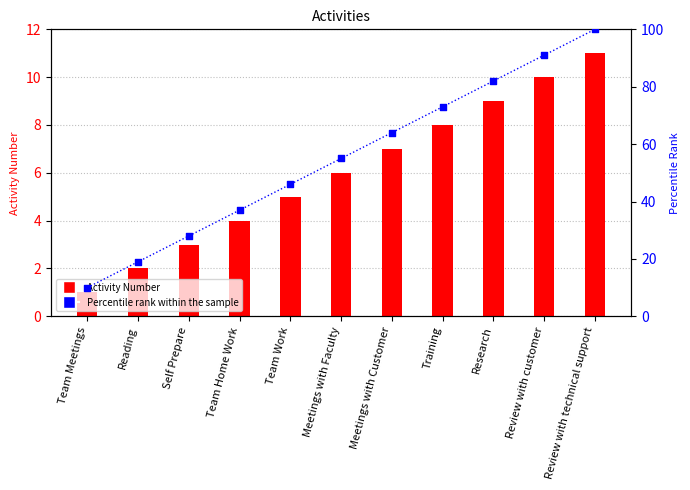

Which series has the largest total across all categories?

Percentile rank within the sample